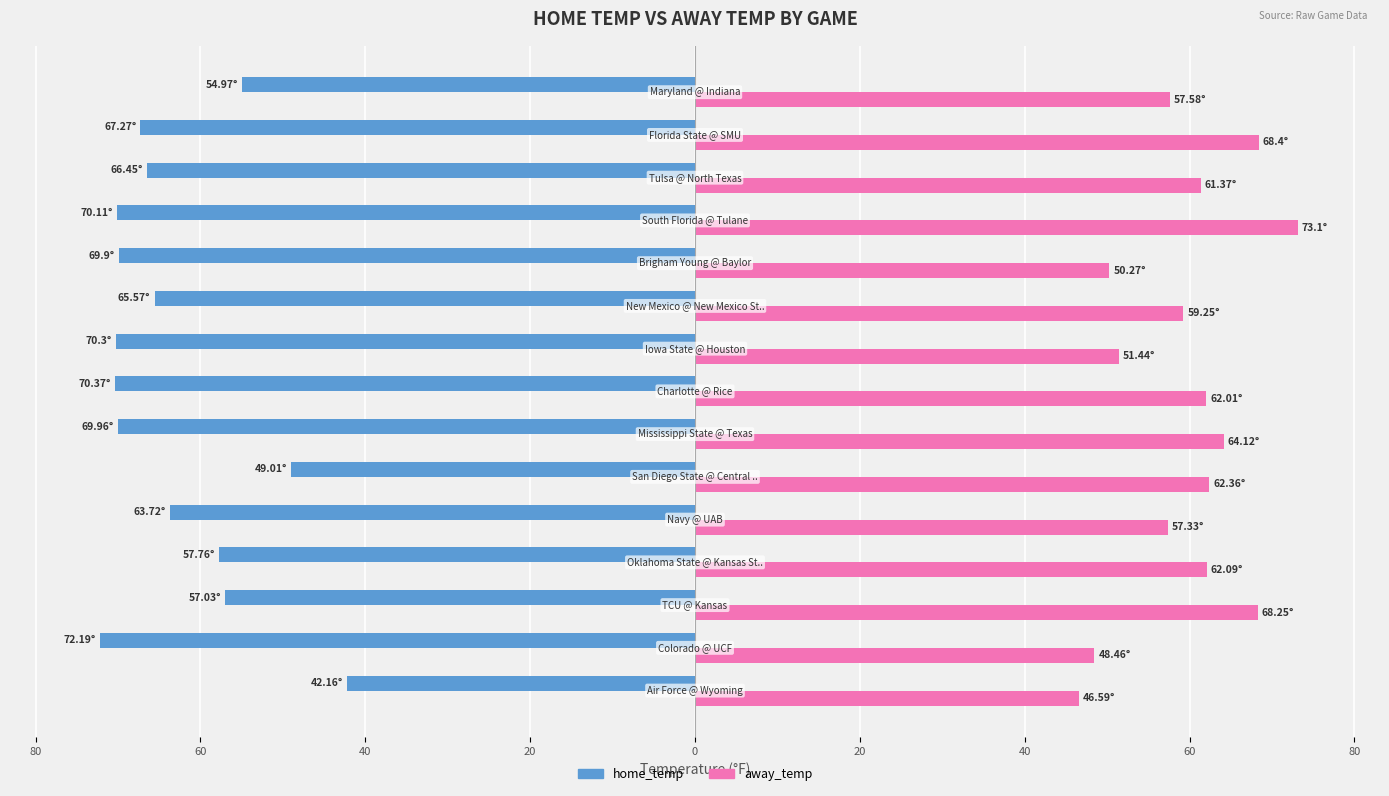

What are all the series names shown in the legend?

home_temp, away_temp